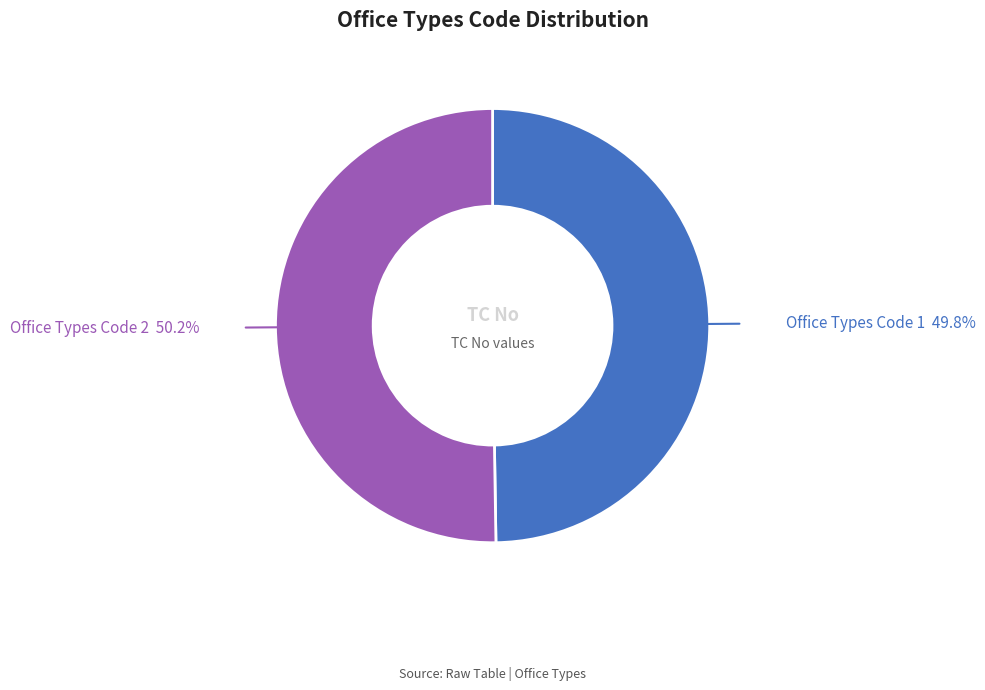

Do Office Types Code 2 and Office Types Code 1 together represent more than half of the pie?

Yes